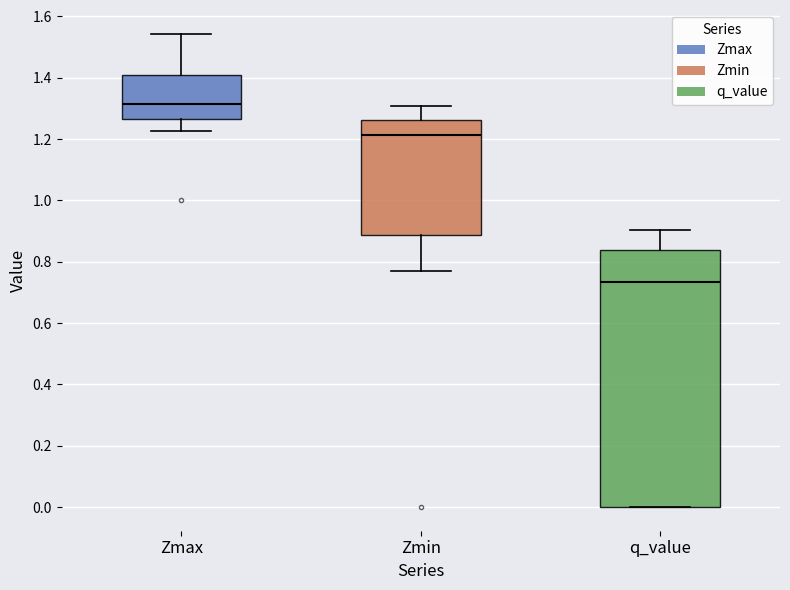

Where is the upper edge of the box for Zmax on the y-axis? The values are not printed on the chart, so give them approximately, as read against the axis.

1.40